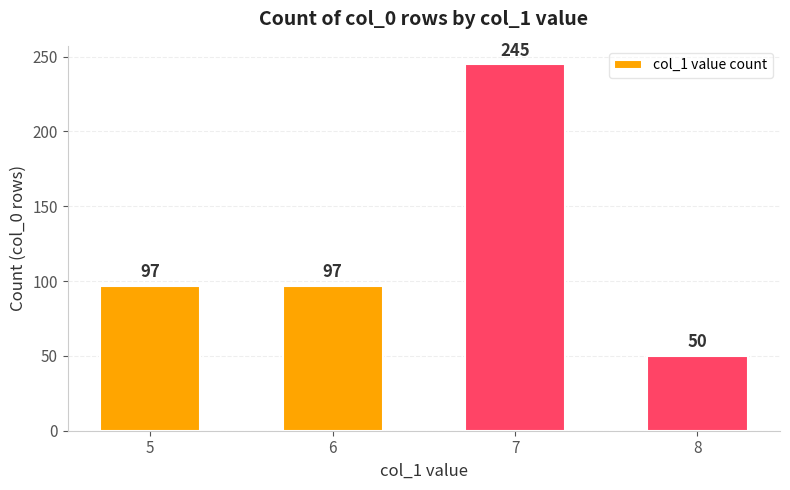

Reading left to right, list all the values displayed in this chart.

97	97	245	50